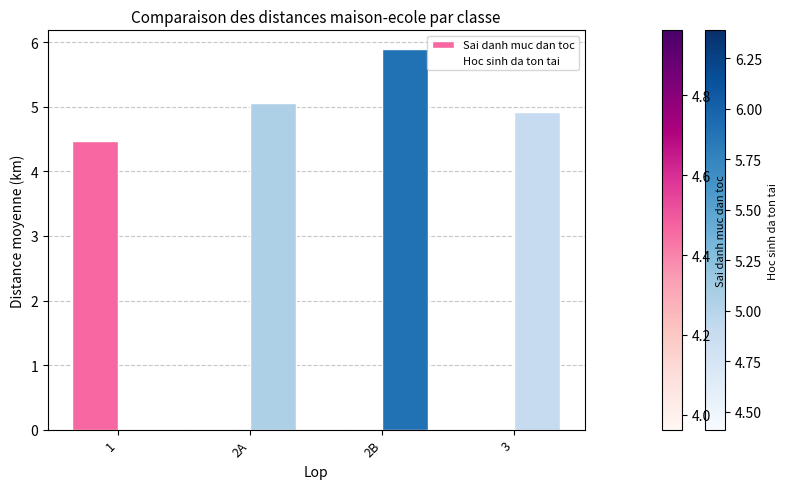

Are the bars horizontal?

No